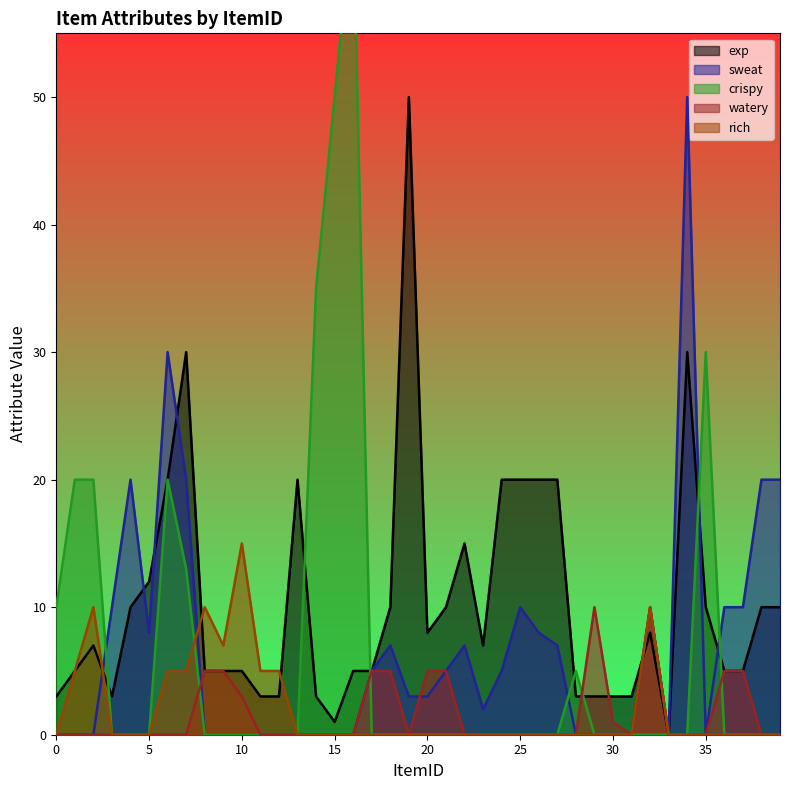

List the labels in order of rich value, smallest first.

0, 3, 4, 5, 13, 14, 15, 16, 17, 18, 19, 20, 21, 22, 23, 24, 25, 26, 27, 28, 29, 30, 31, 33, 34, 35, 36, 37, 38, 39, 1, 6, 7, 11, 12, 9, 2, 8, 32, 10